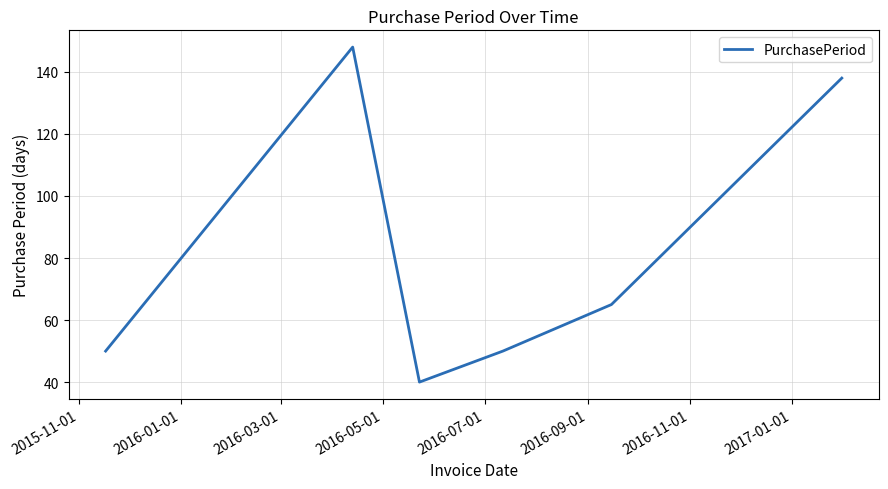

What is the difference between the maximum and minimum values?

108